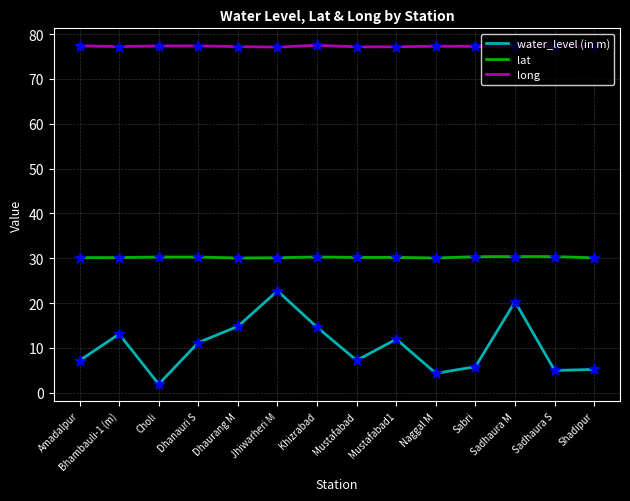

Which series has the largest total across all categories?

long